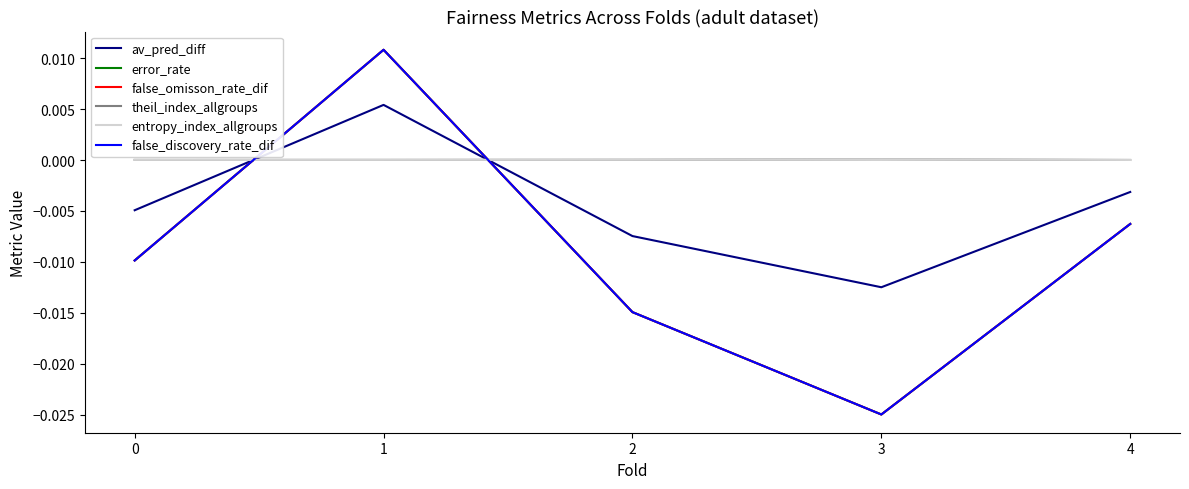

True or false: false_discovery_rate_dif has more than 1 interior local peaks.

False